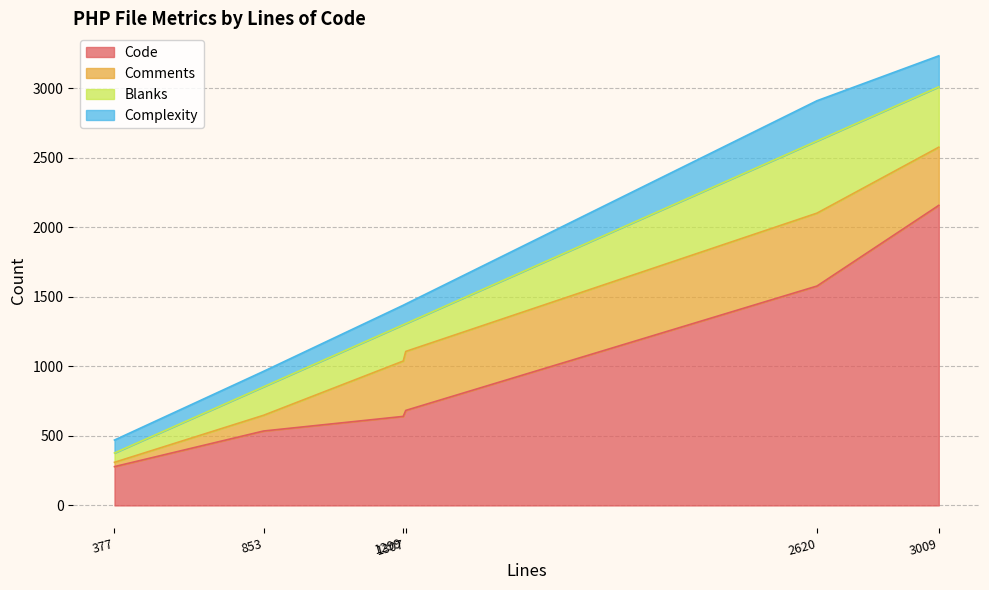

What is the difference between the highest and lowest values at 2620?

1288